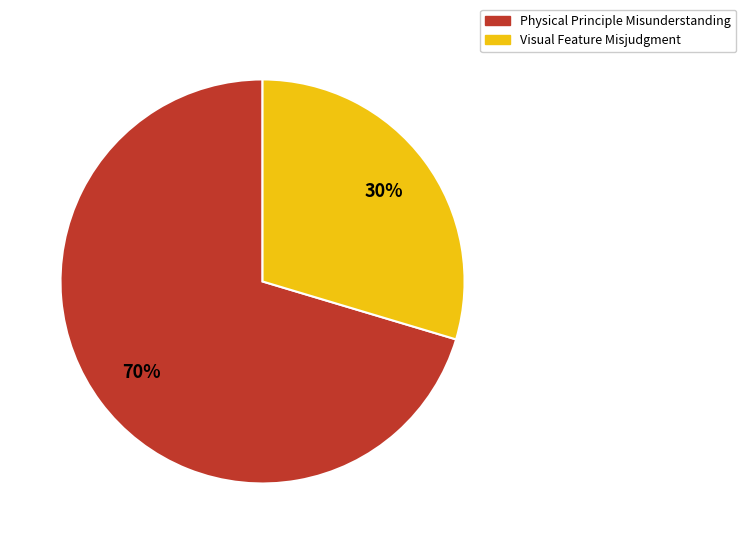

To the nearest percent, what portion does Physical Principle Misunderstanding represent?

70%